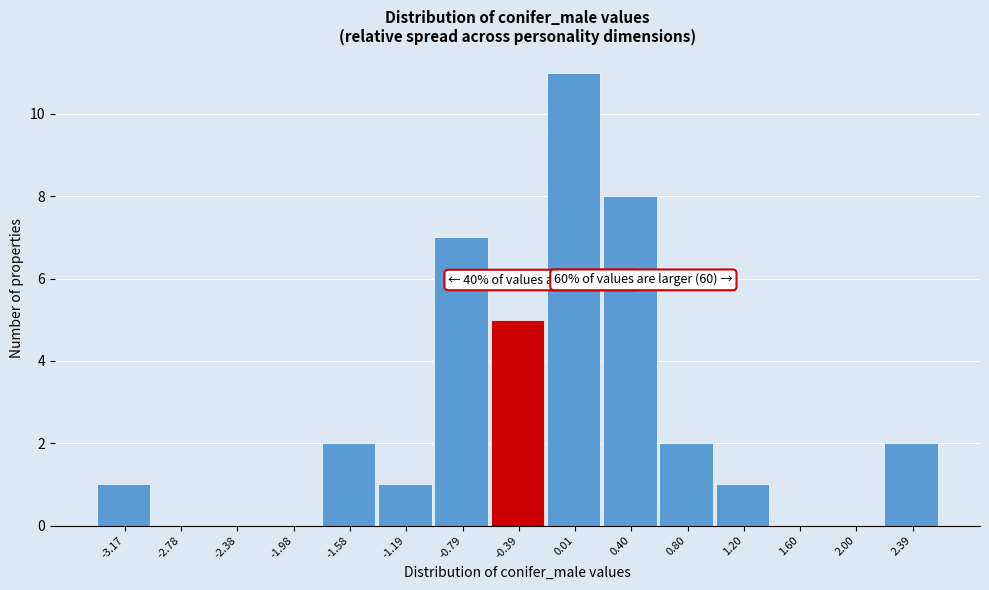

Reading left to right, transcribe all the data shown in this chart.

-3.17=1	-2.78=0	-2.38=0	-1.98=0	-1.58=2	-1.19=1	-0.79=7	-0.39=5	0.01=11	0.40=8	0.80=2	1.20=1	1.60=0	2.00=0	2.39=2